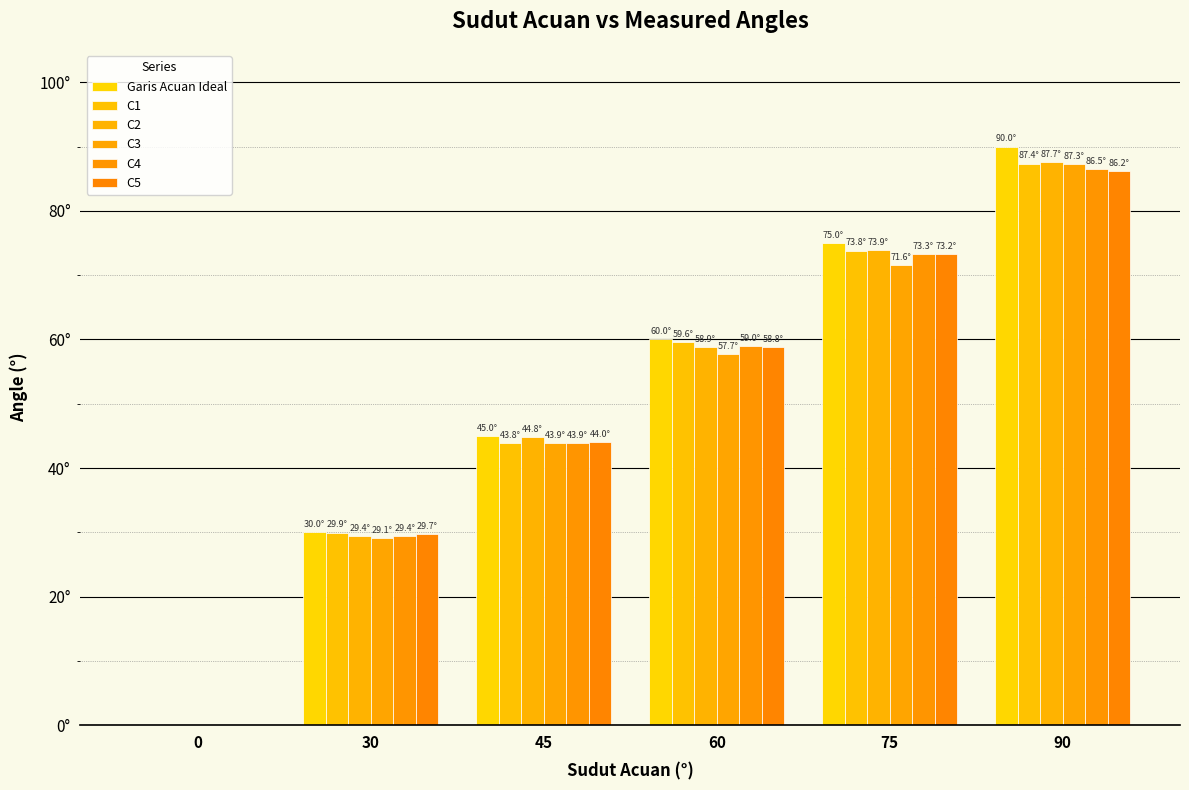

What are all the series names shown in the legend?

Garis Acuan Ideal, C1, C2, C3, C4, C5